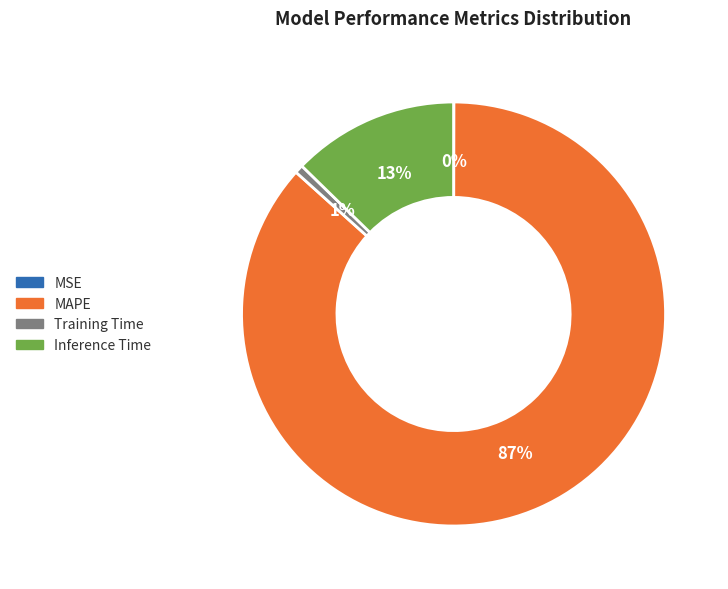

Which slice is the largest?

MAPE